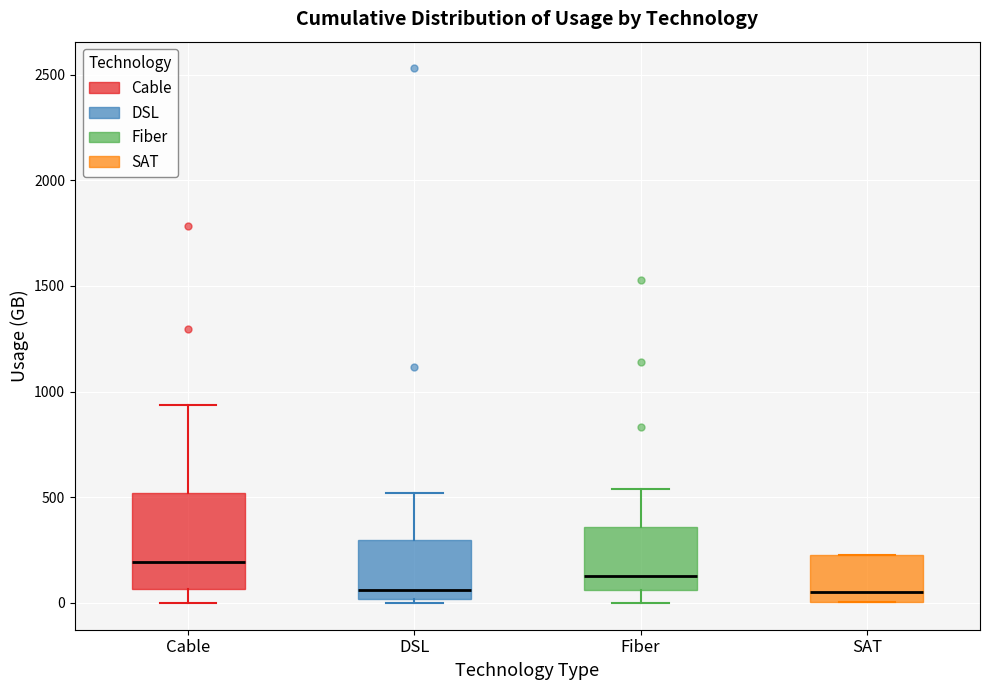

Reading left to right, read every box against the y-axis: the position of its median line, the range the box covers, and the ends of its whiskers. The values are not printed on the chart, so give them approximately, as read against the axis.

Cable: median 200, box 50 to 500, whiskers 0 to 950
DSL: median 50, box 0 to 300, whiskers 0 (just below the box's lower edge) to 500
Fiber: median 150, box 50 to 350, whiskers 0 to 550
SAT: median 50, box 0 to 250, whiskers 0 to 250